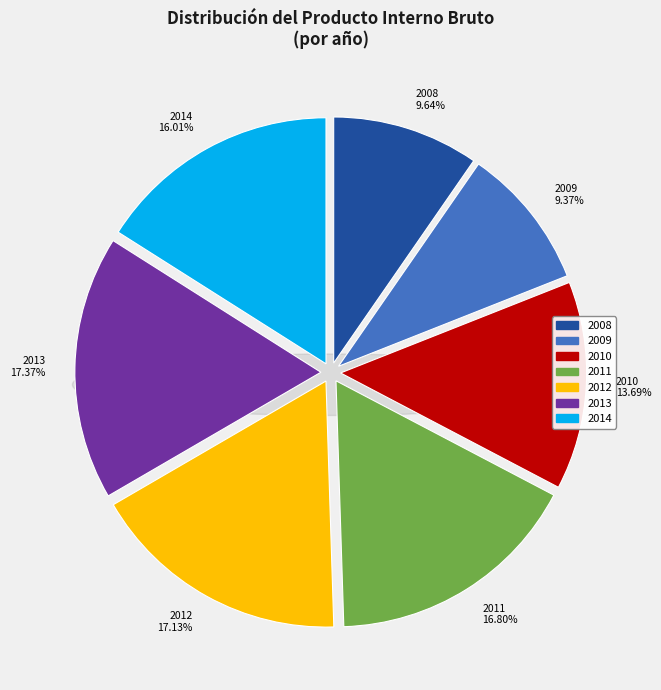

Between 2010 and 2012, which is larger?

2012